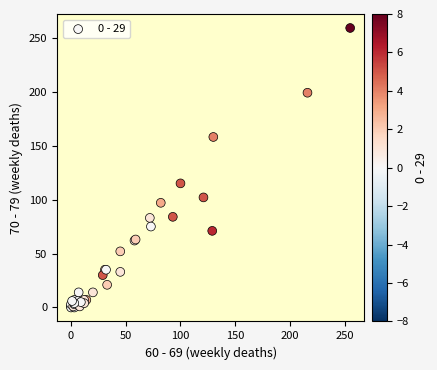

What Y value in the scatter plot is closest to 129?

115